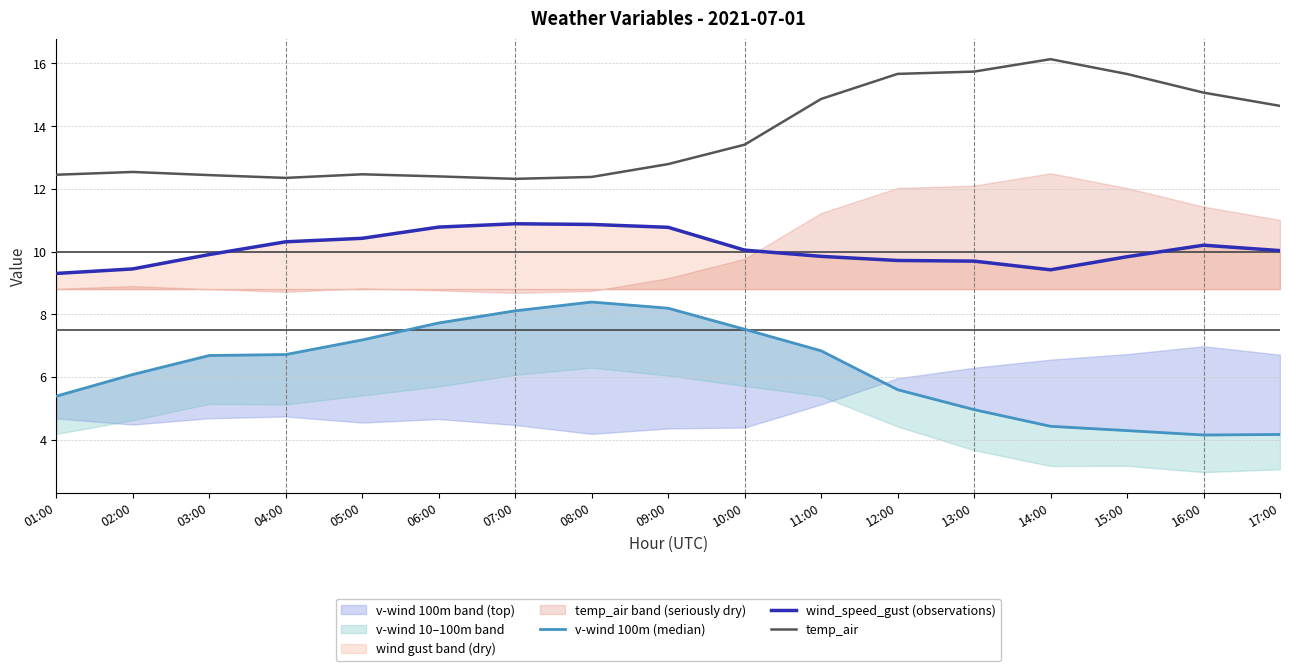

How many lines are shown in the chart?

3